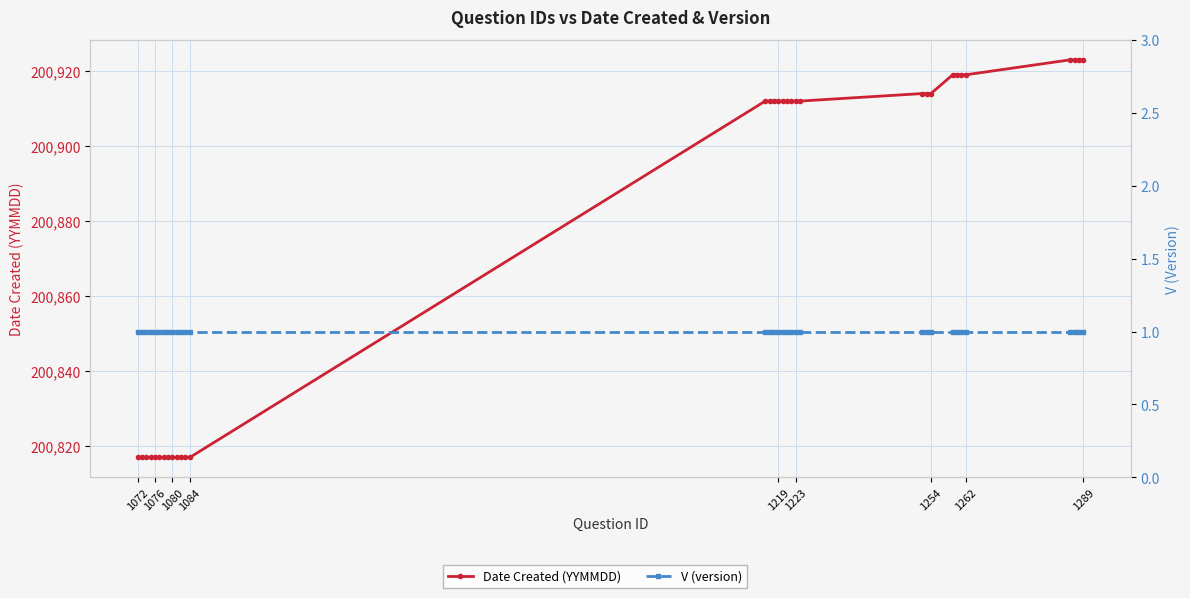

List the series in order of their peak value, highest first.

Date Created (YYMMDD), V (version)